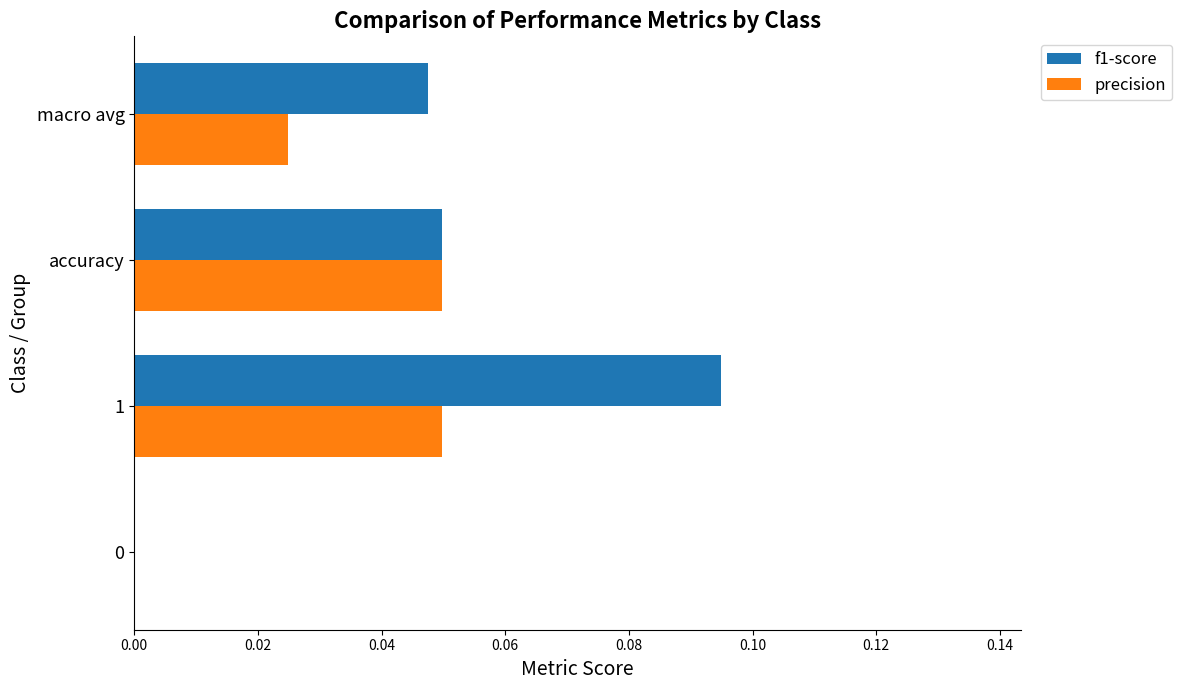

The value of f1-score at 1 is 0.0. True or false?

False